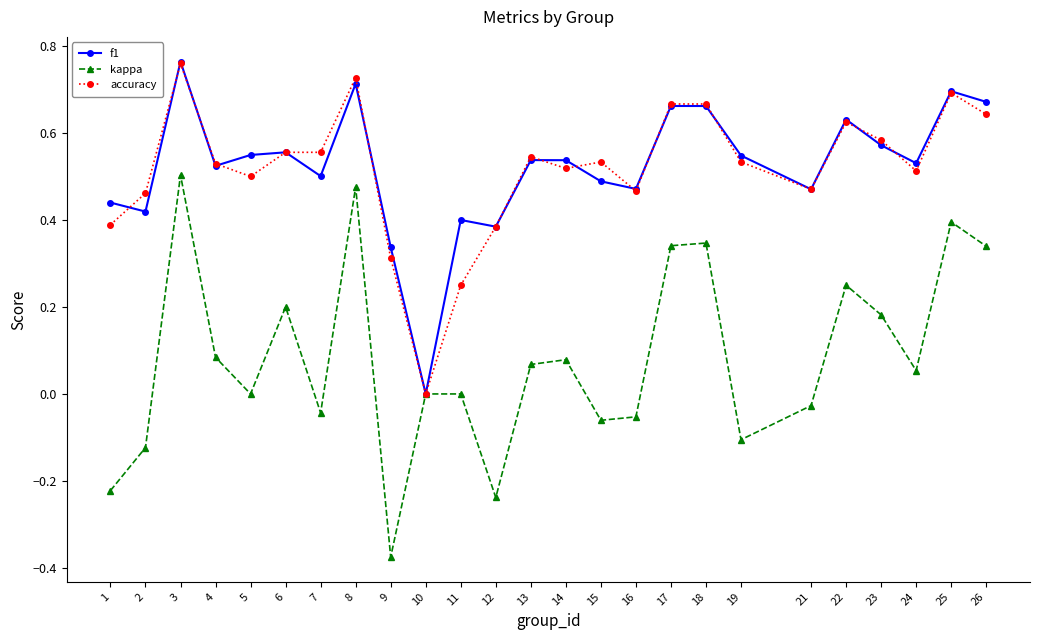

Which series changed the most between 2 and 9?

kappa